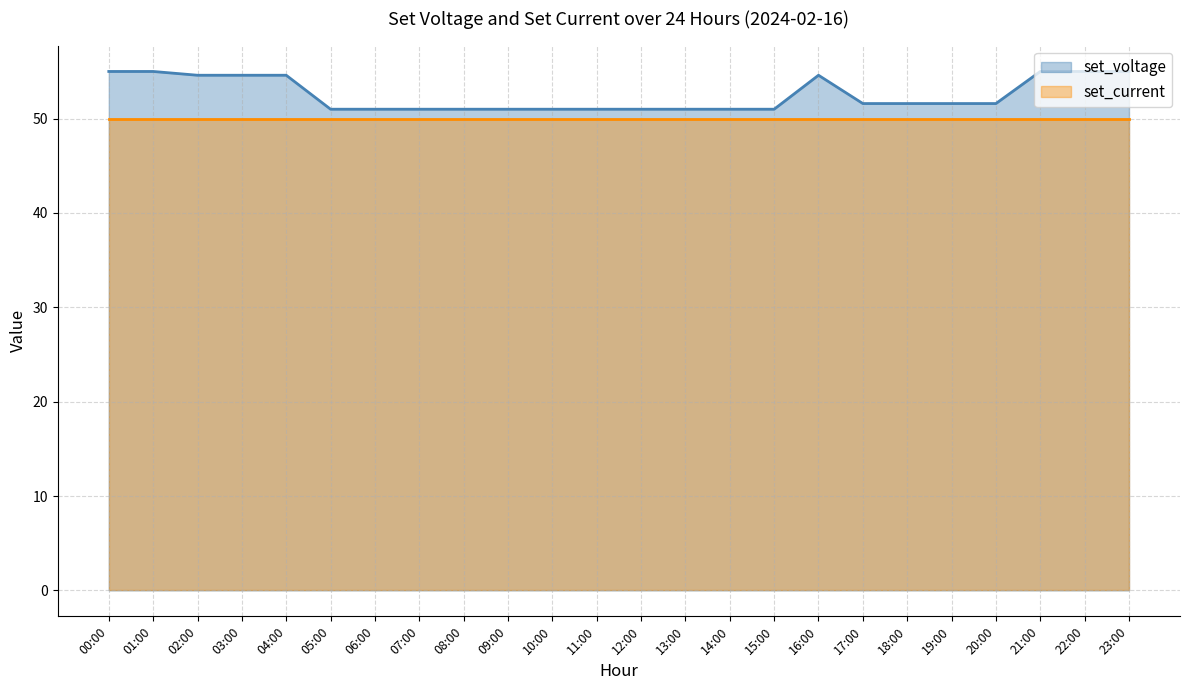

List the labels in order of value, smallest first.

05:00, 06:00, 07:00, 08:00, 09:00, 10:00, 11:00, 12:00, 13:00, 14:00, 15:00, 17:00, 18:00, 19:00, 20:00, 02:00, 03:00, 04:00, 16:00, 00:00, 01:00, 21:00, 22:00, 23:00